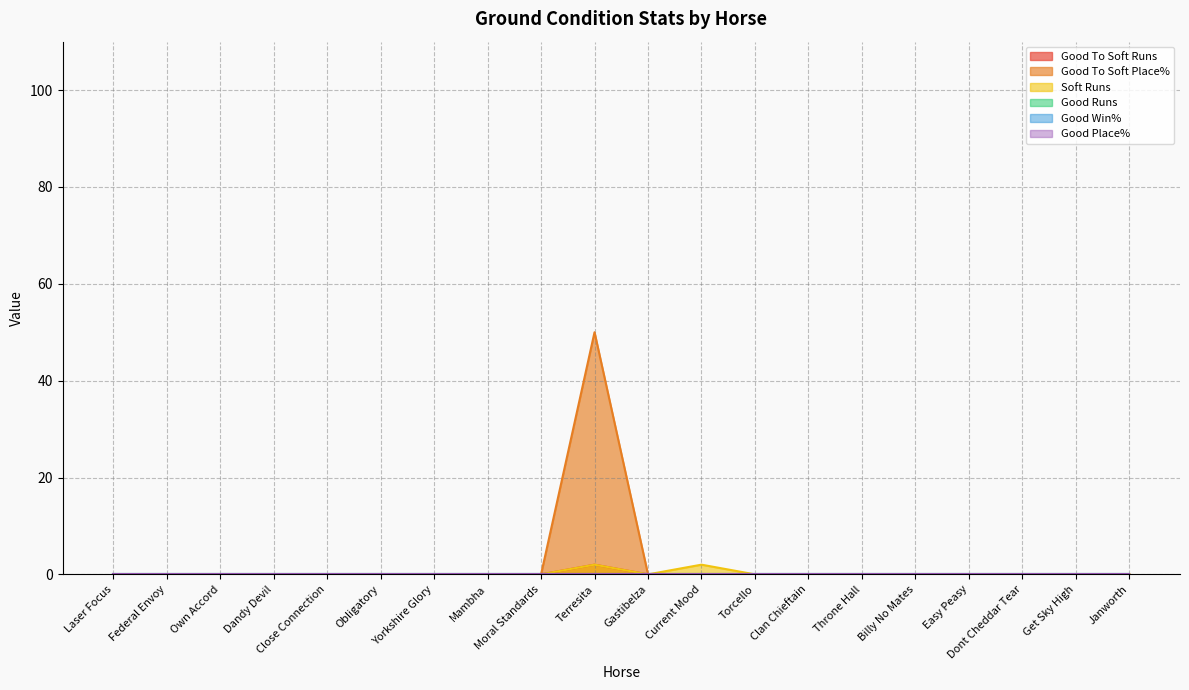

Does the chart display data point markers on the line(s)?

No